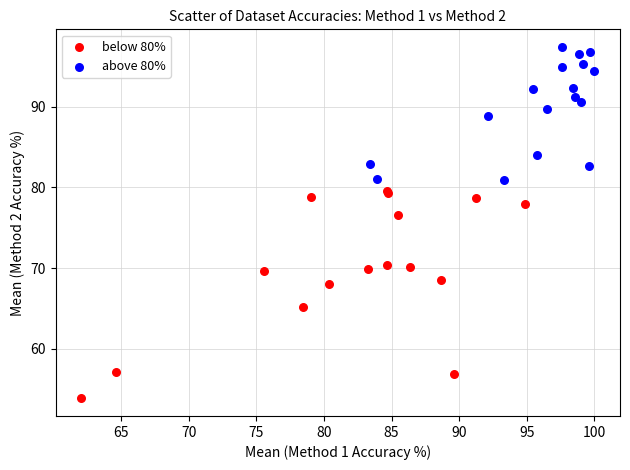

Which series contains the lowest Y value?

below 80%